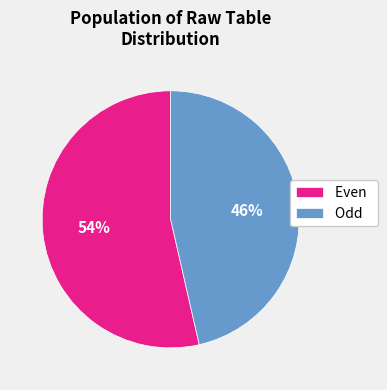

Is there a majority slice in this chart?

Yes